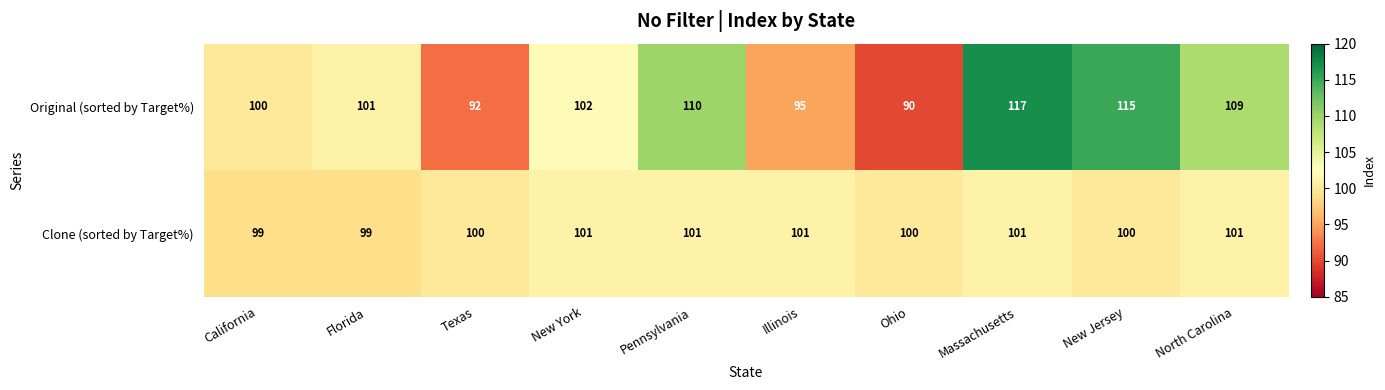

Reading right to left, transcribe all the data shown in this chart.

Original (sorted by Target%): North Carolina=109	New Jersey=115	Massachusetts=117	Ohio=90	Illinois=95	Pennsylvania=110	New York=102	Texas=92	Florida=101	California=100
Clone (sorted by Target%): North Carolina=101	New Jersey=100	Massachusetts=101	Ohio=100	Illinois=101	Pennsylvania=101	New York=101	Texas=100	Florida=99	California=99